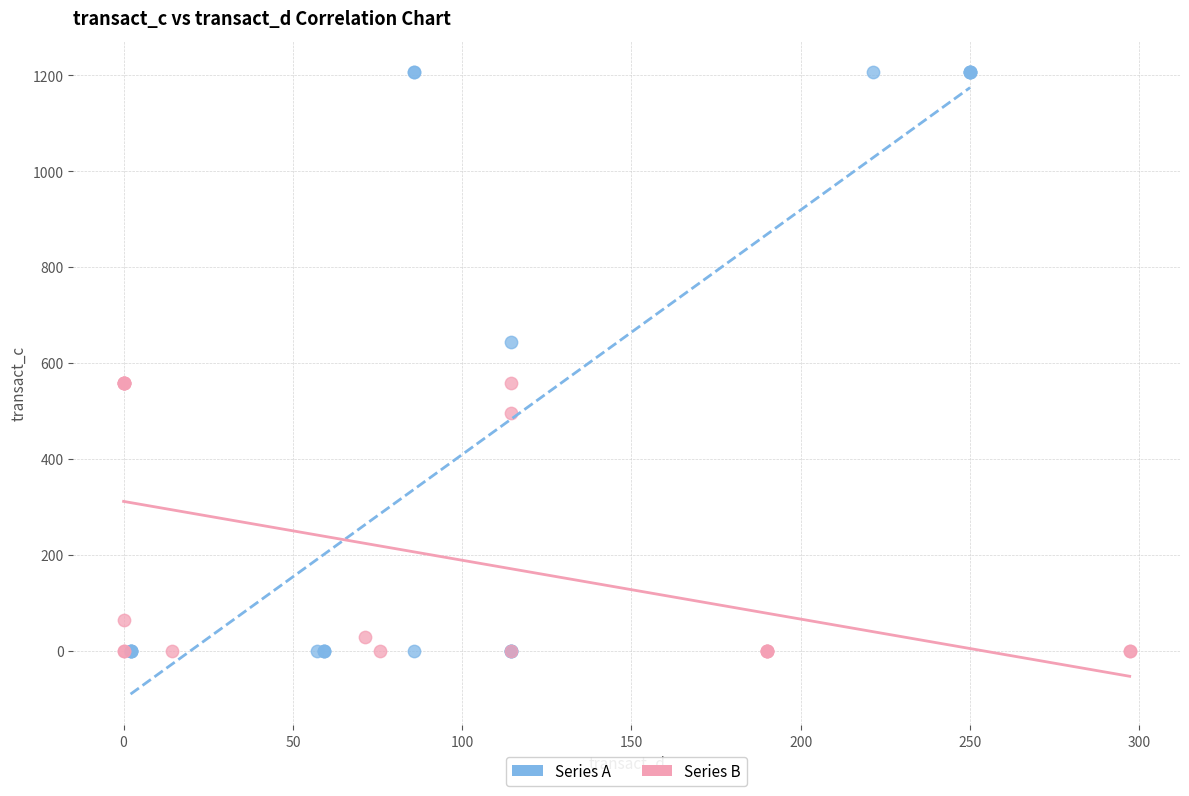

Which series reaches the maximum Y coordinate?

Series A